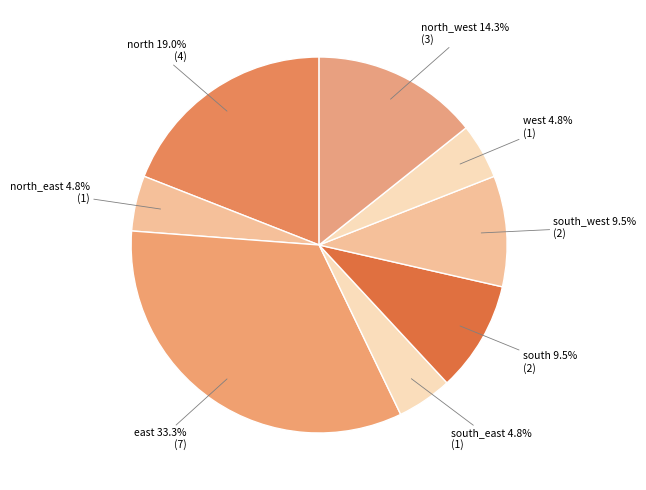

How many segments does this pie chart have?

8